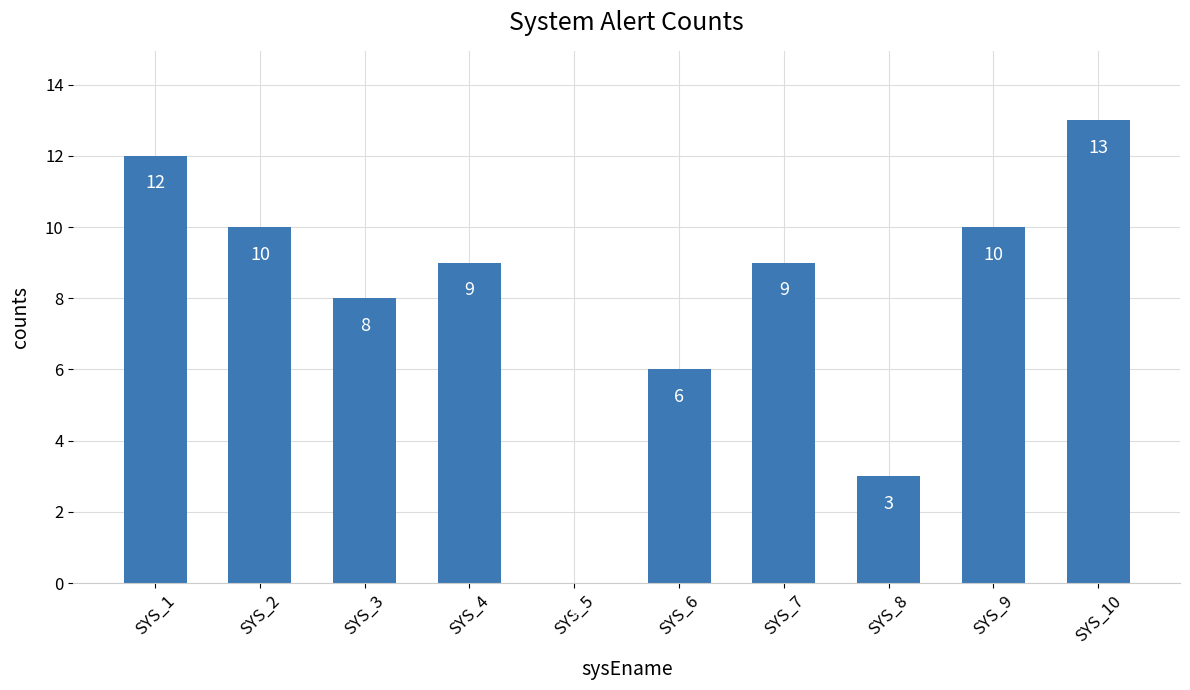

Reading right to left, transcribe all the data shown in this chart.

13	10	3	9	6	0	9	8	10	12